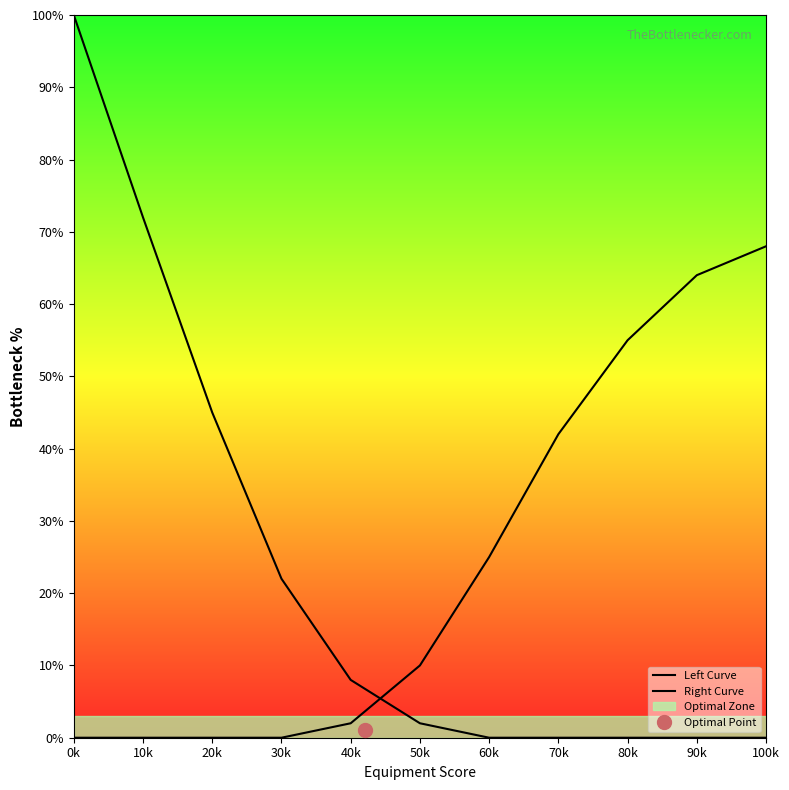

At how many categories does at least one series exceed 47?

5